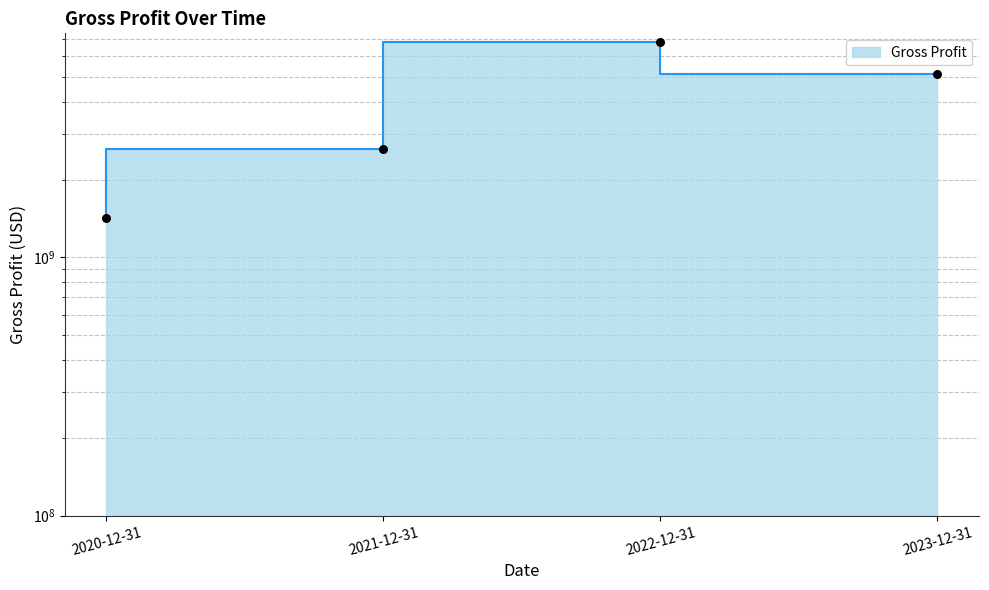

Approximately how many times larger is the value at 2023-12-31 compared to 2022-12-31?

0.8